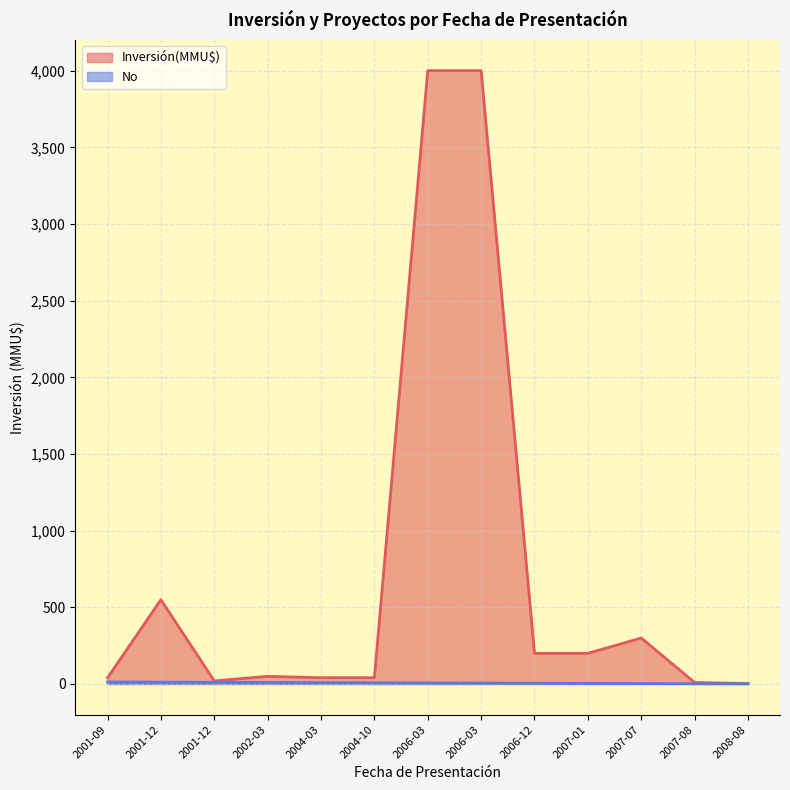

Is it true that No equals 9.0 at 2004-03?

True